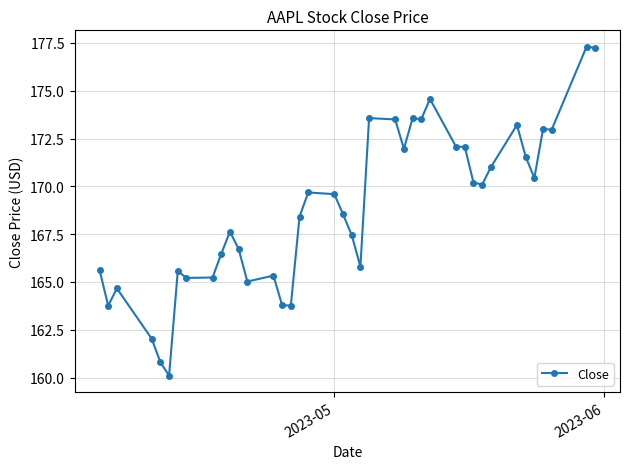

What is the maximum value shown in the chart?

177.3